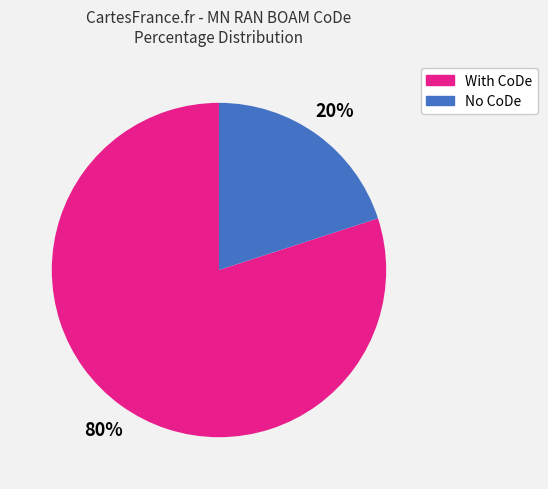

Does No CoDe account for over 50% of the chart?

No